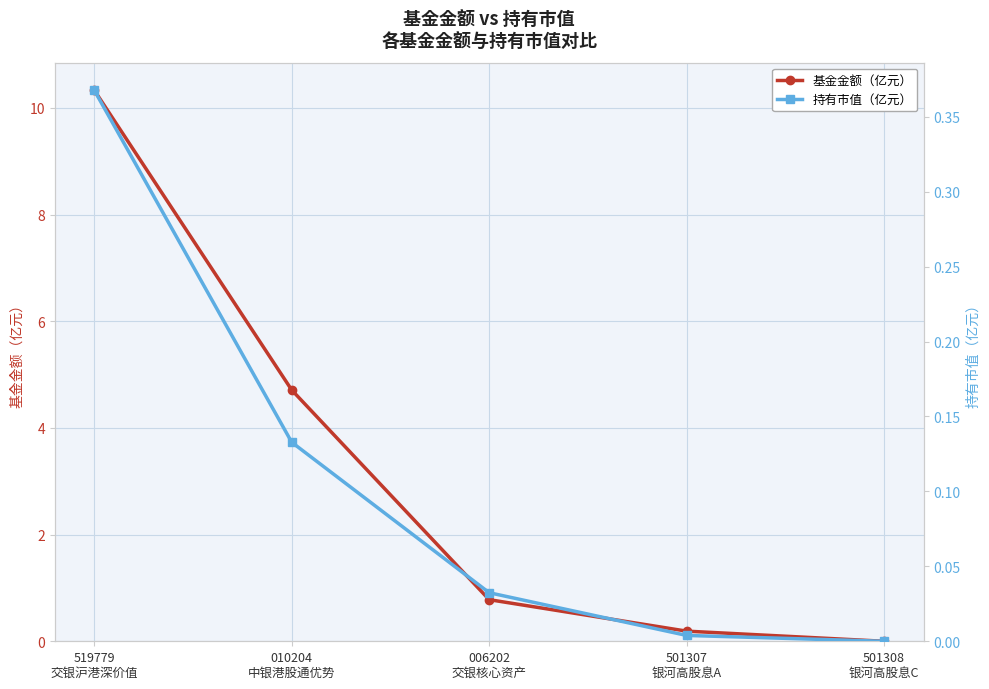

True or false: 基金金额（亿元） and 持有市值（亿元） cross at least once.

False